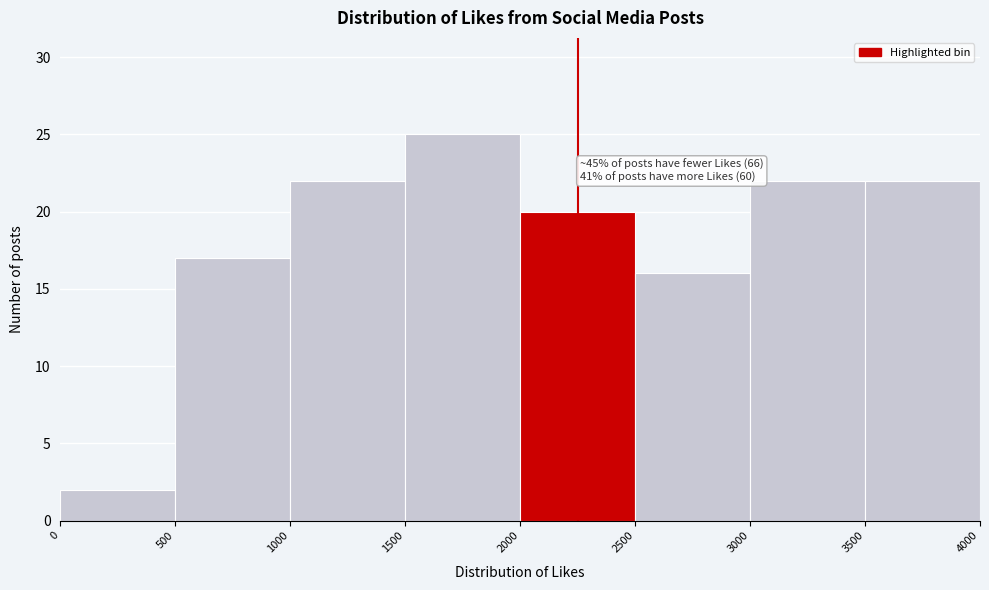

Over which range of the x-axis is the bar tallest?

1500 to 2000